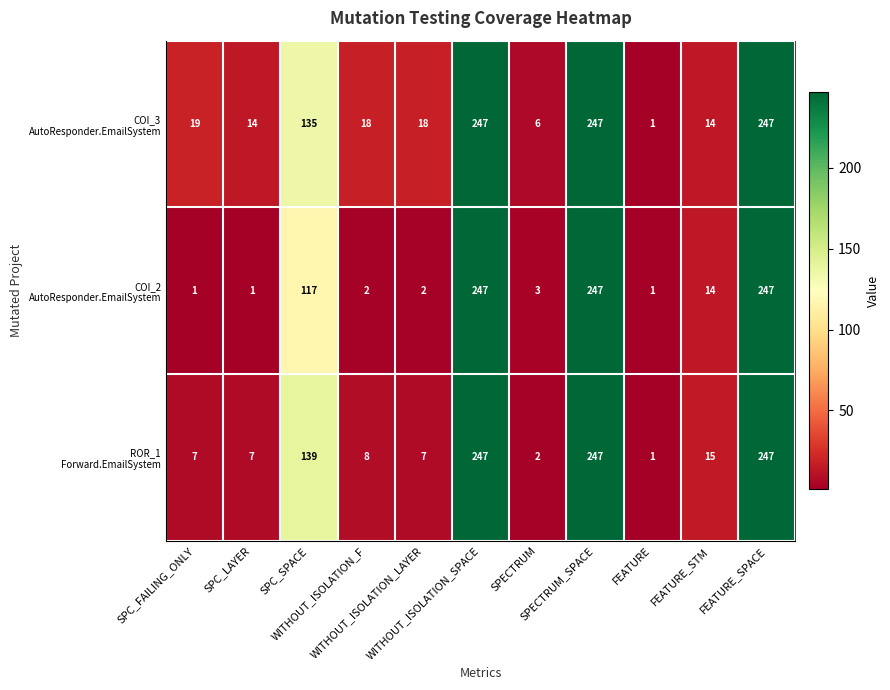

At how many categories does at least one series exceed 234?

3